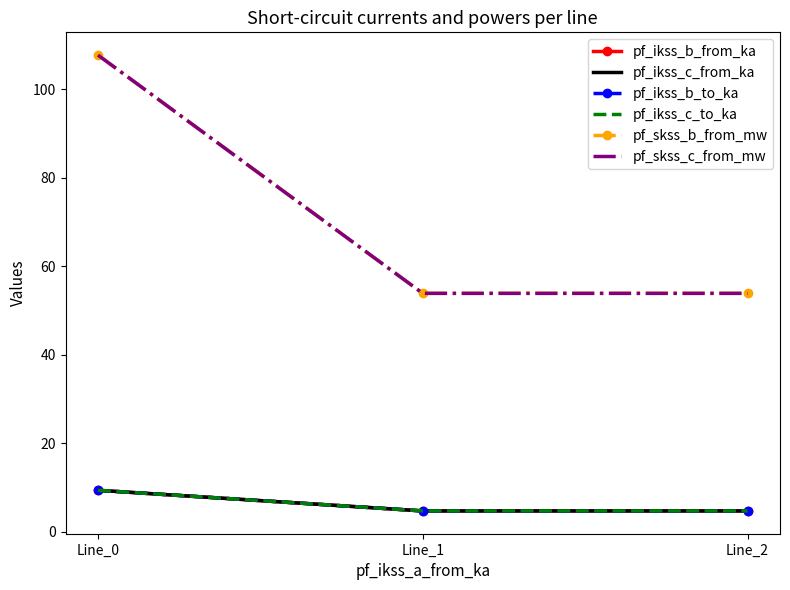

Reading left to right, what are all the values shown in this chart?

pf_ikss_b_from_ka: 9.3	4.7	4.7
pf_ikss_c_from_ka: 9.3	4.7	4.7
pf_ikss_b_to_ka: 9.3	4.7	4.7
pf_ikss_c_to_ka: 9.3	4.7	4.7
pf_skss_b_from_mw: 107.7	53.8	53.8
pf_skss_c_from_mw: 107.7	53.8	53.8